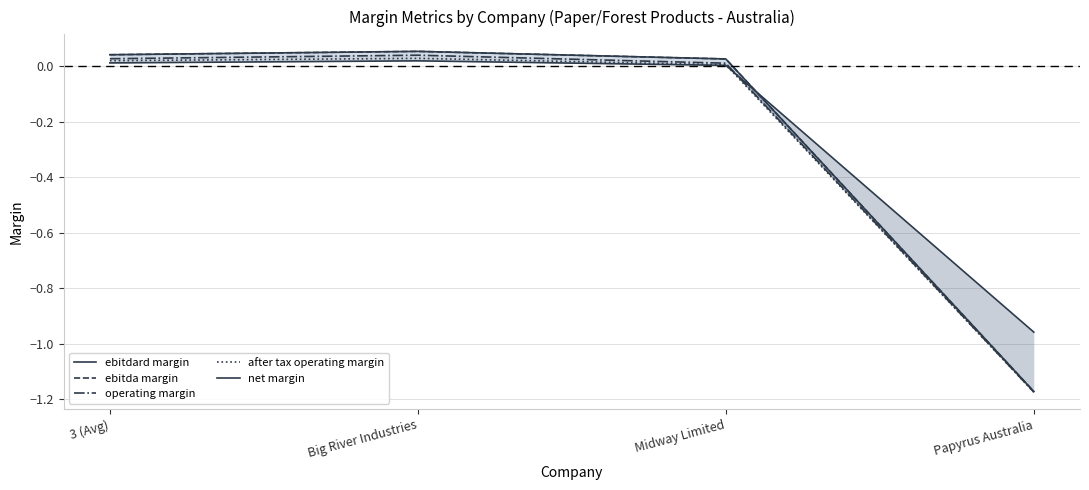

Reading left to right, transcribe all the data shown in this chart.

ebitdard margin: 3 (Avg)=0.0	Big River Industries=0.1	Midway Limited=0.0	Papyrus Australia=-1.2
ebitda margin: 3 (Avg)=0.0	Big River Industries=0.1	Midway Limited=0.0	Papyrus Australia=-1.2
operating margin: 3 (Avg)=0.0	Big River Industries=0.0	Midway Limited=0.0	Papyrus Australia=-1.2
after tax operating margin: 3 (Avg)=0.0	Big River Industries=0.0	Midway Limited=0.0	Papyrus Australia=-1.2
net margin: 3 (Avg)=0.0	Big River Industries=0.0	Midway Limited=0.0	Papyrus Australia=-1.0